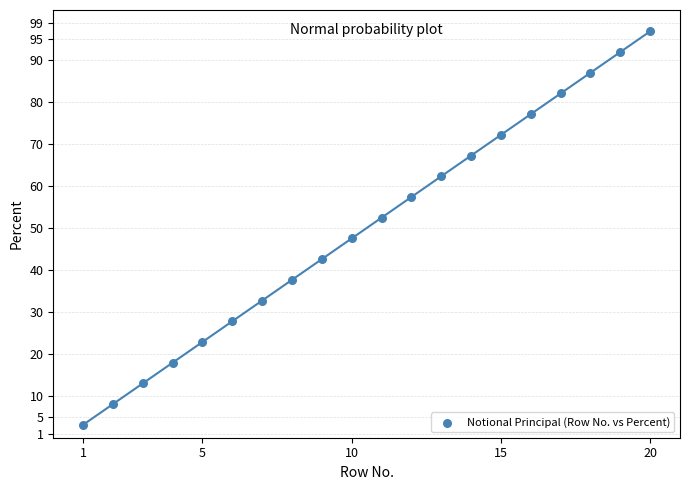

What is the range of Y values (max minus min)?

93.8